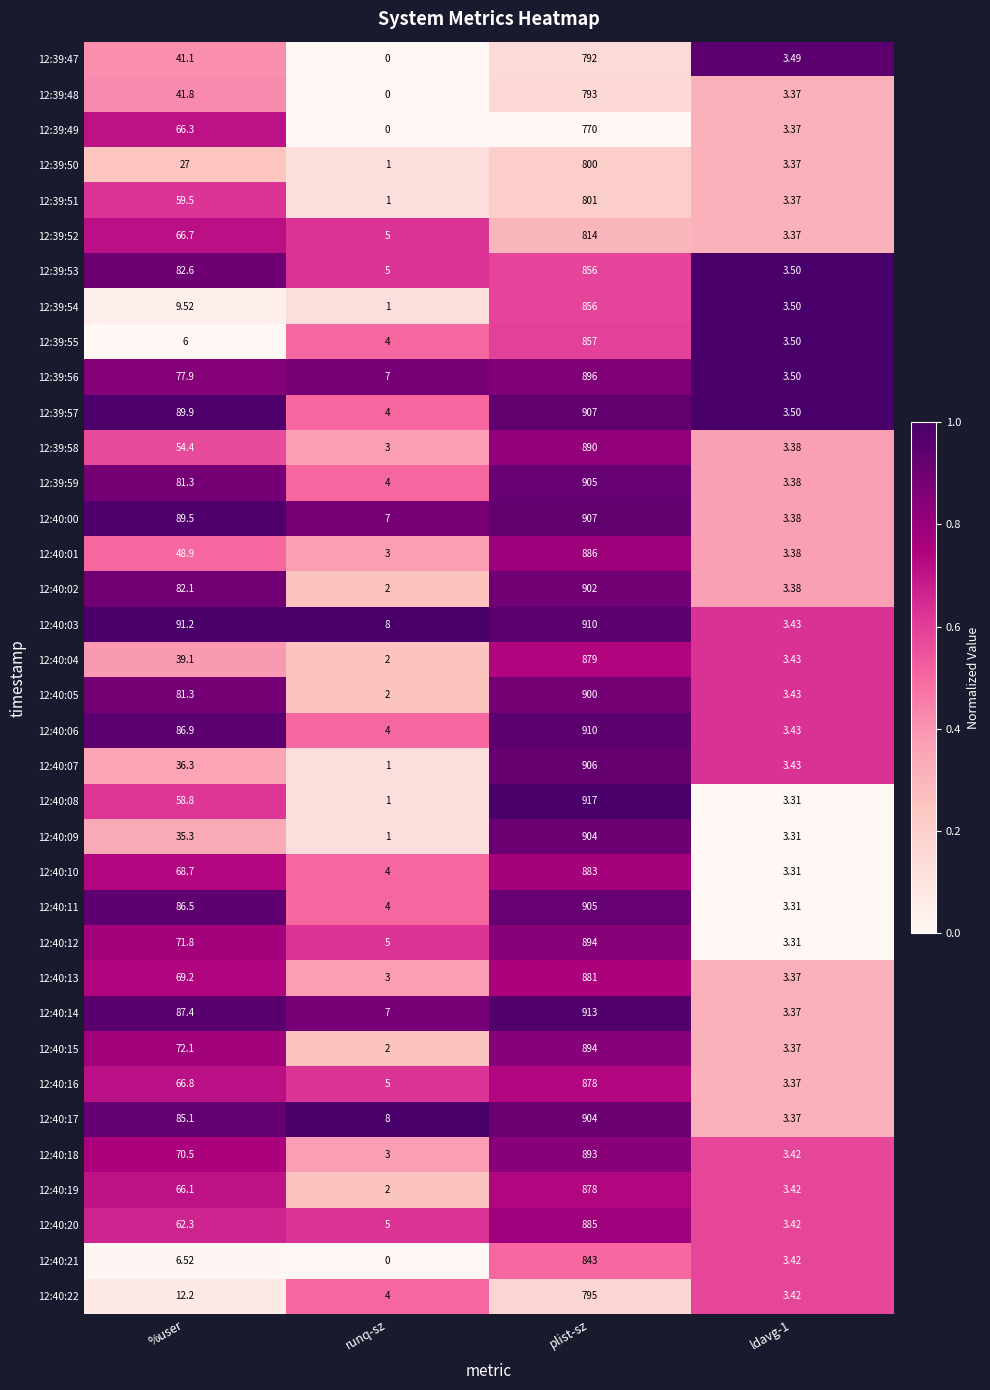

Is the value of 12:39:52 at runq-sz greater than the value of 12:39:59 at %user?

No